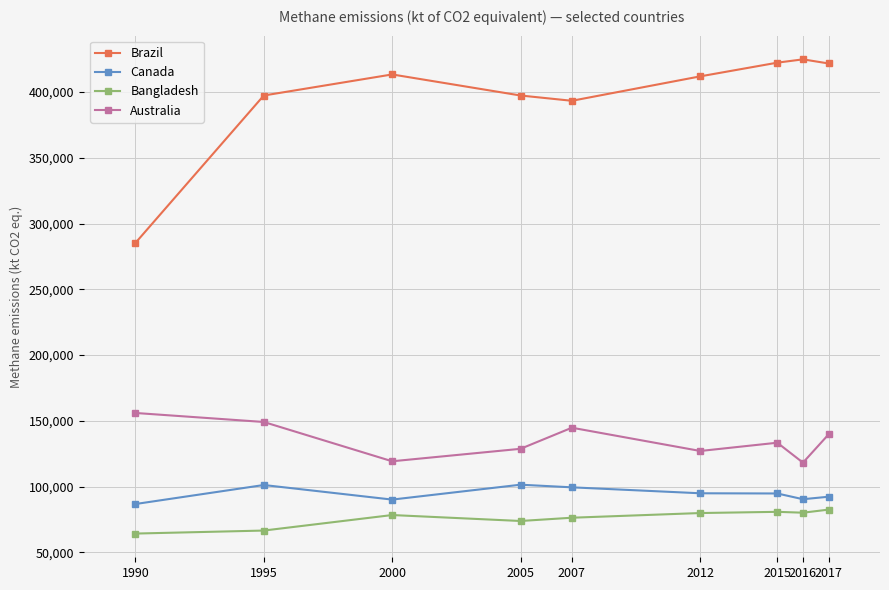

Rank the series by their maximum value, from lowest to highest.

Bangladesh, Canada, Australia, Brazil